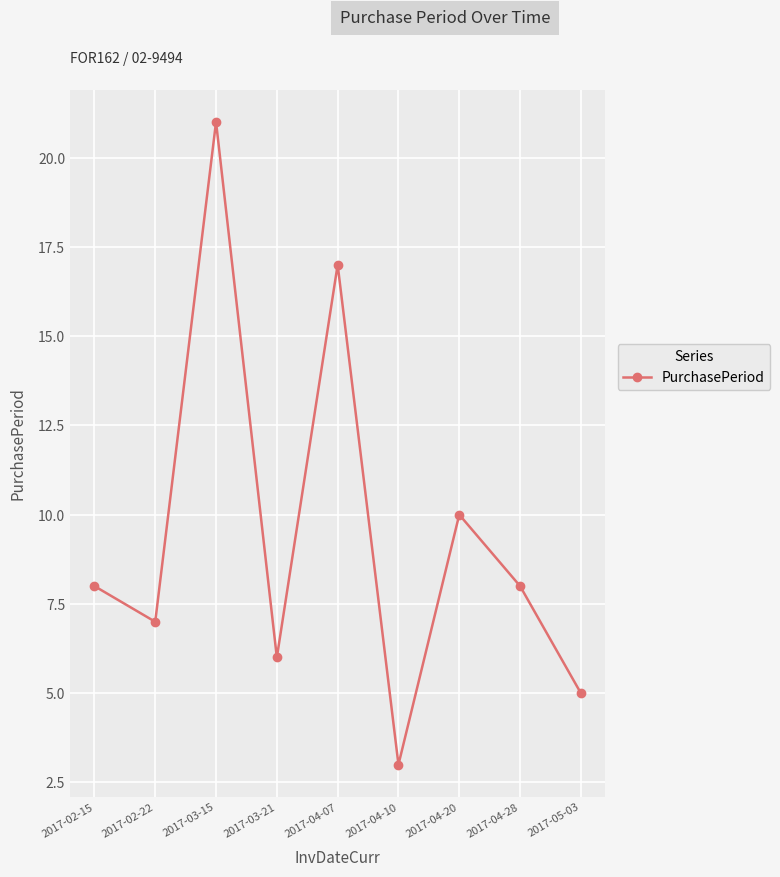

Reading right to left, list all the values displayed in this chart.

2017-05-03=5	2017-04-28=8	2017-04-20=10	2017-04-10=3	2017-04-07=17	2017-03-21=6	2017-03-15=21	2017-02-22=7	2017-02-15=8